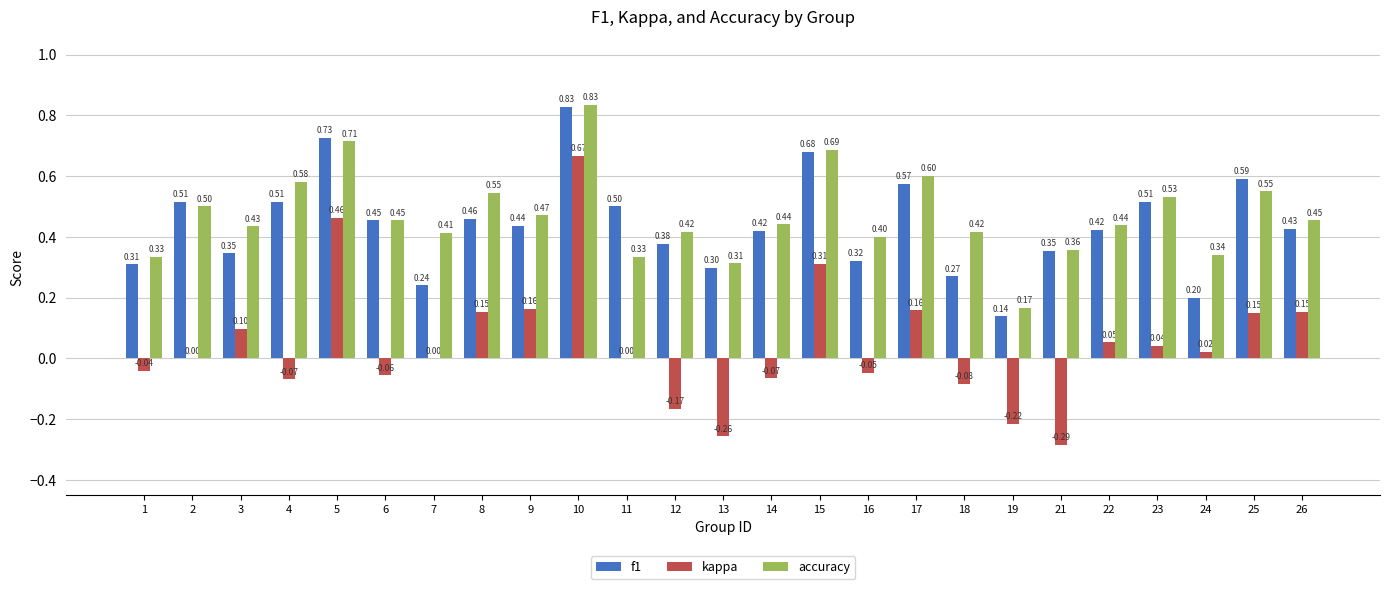

Which series has the widest spread of values?

kappa